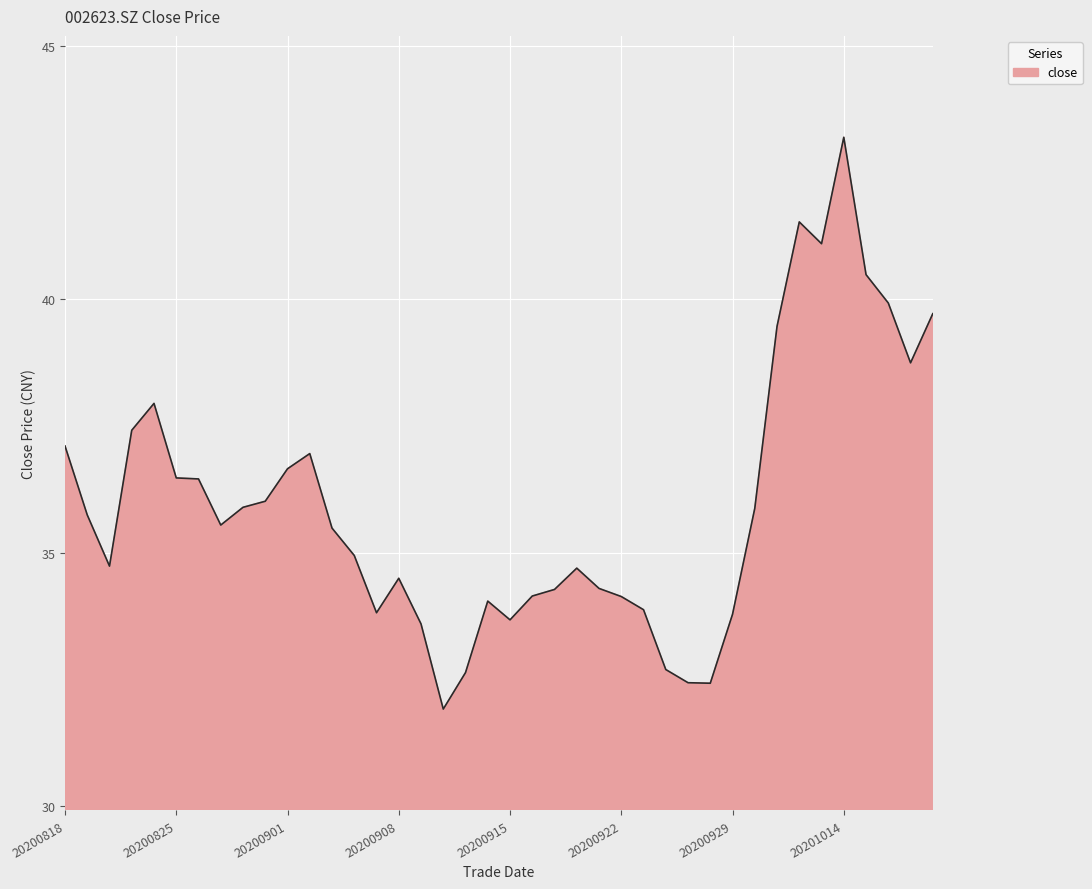

Count the number of data series in this chart.

1